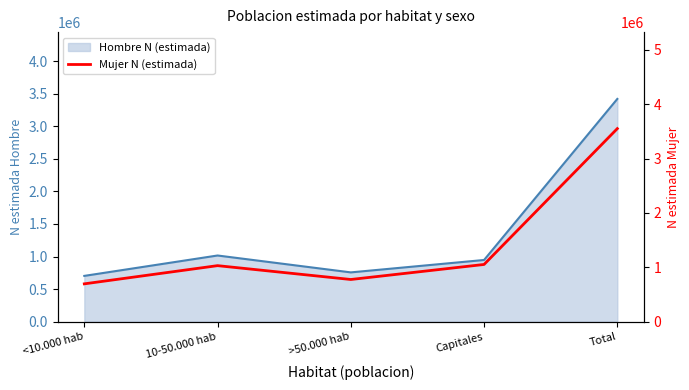

What is the label of the 3rd point from the left?

>50.000 hab